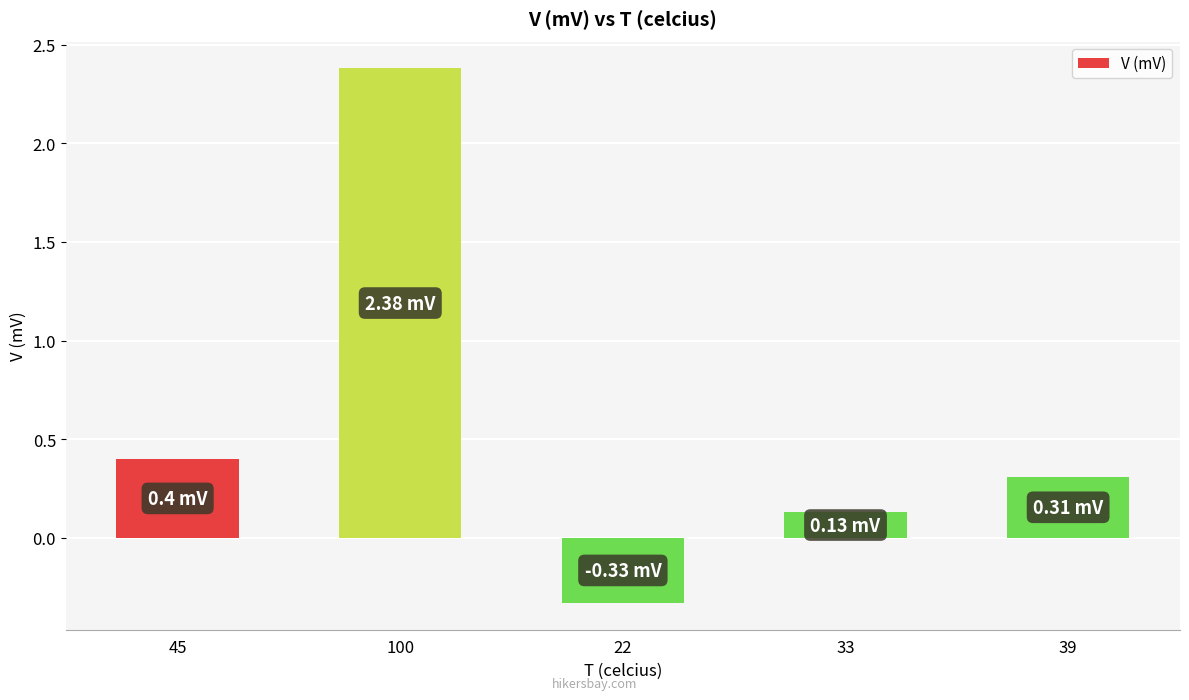

Count the number of values greater than 0.

4